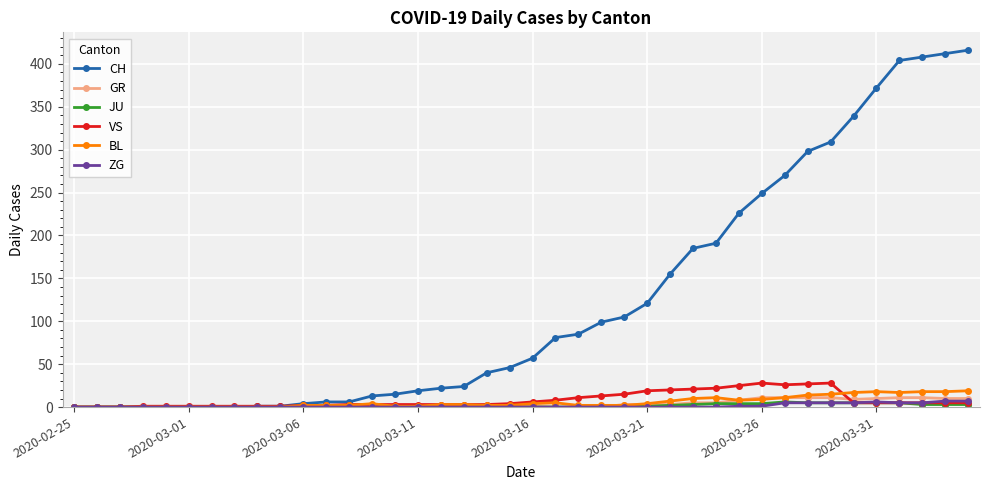

Which series has the largest range (max minus min)?

CH